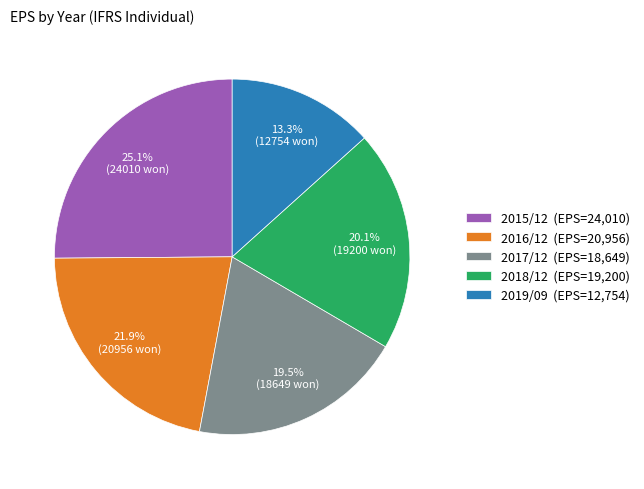

Do 2016/12 and 2015/12 together represent more than half of the pie?

No